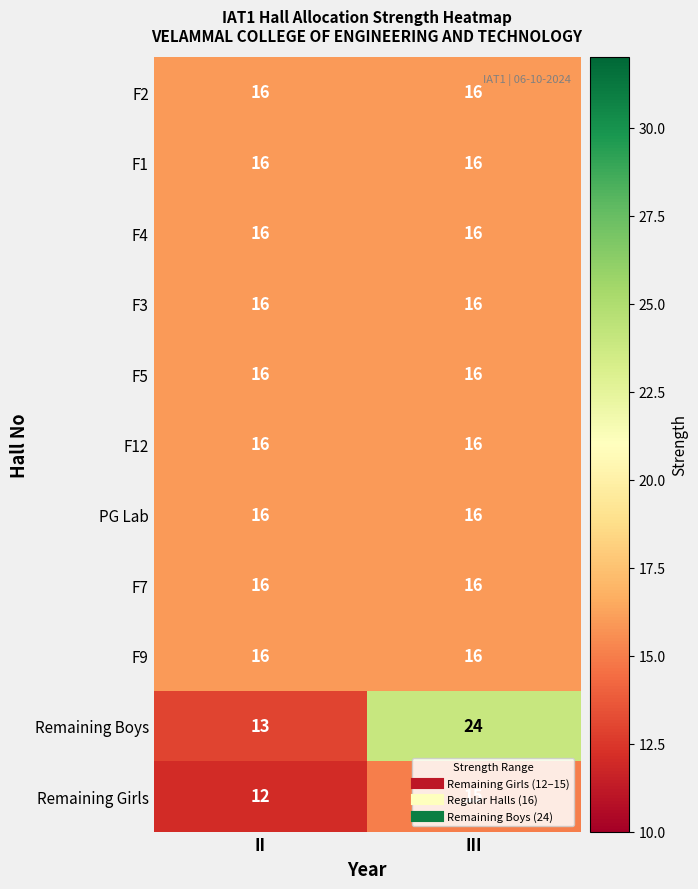

At which category does the chart reach its peak across all series?

III